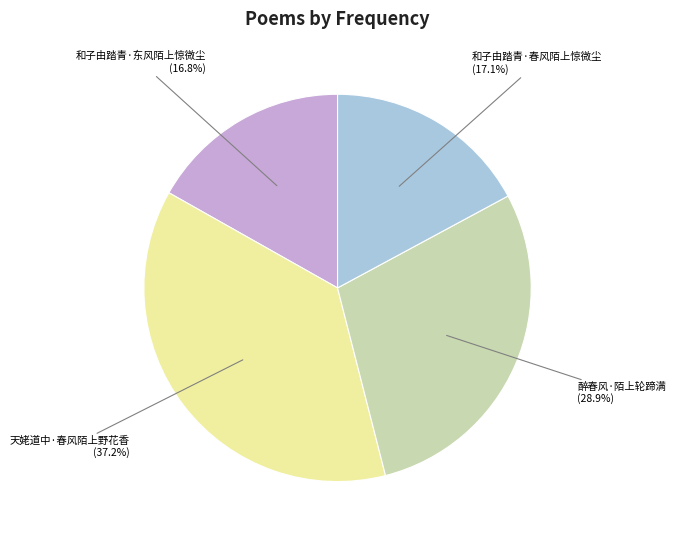

What is the largest slice in the pie chart?

天姥道中·春风陌上野花香